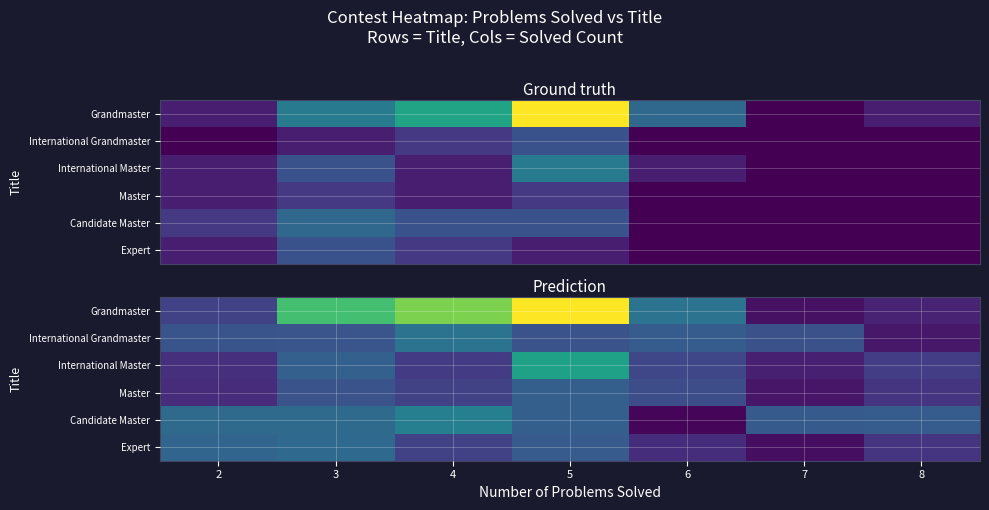

What is the difference between the highest and lowest values at 3?

5.4